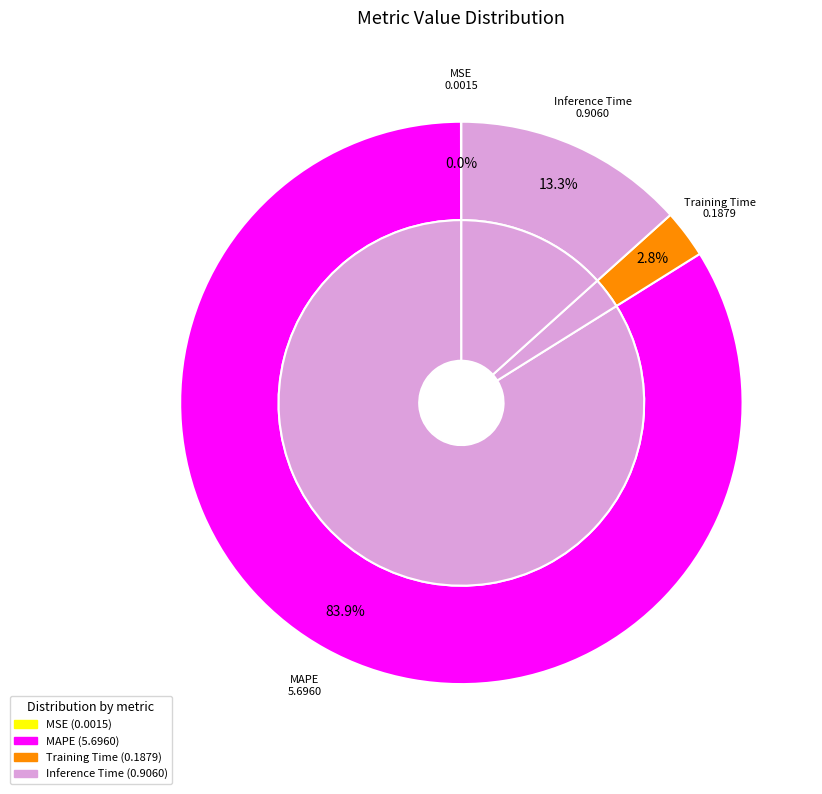

The MAPE slice represents 84% of the pie. True or false?

True